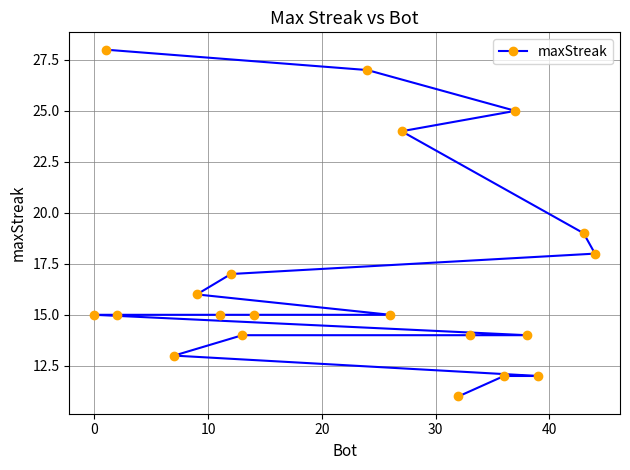

What is the minimum value shown in the chart?

11